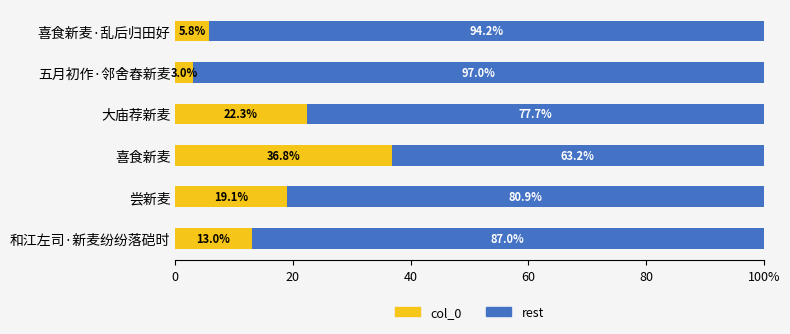

What is the average value of the rest series?

83.3